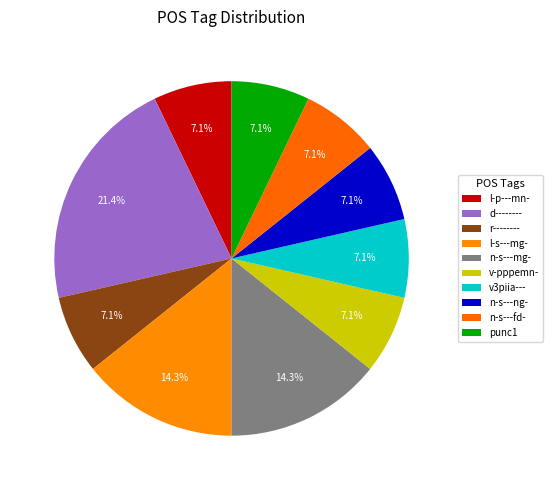

To the nearest percent, what is the combined percentage of n-s---mg- and v3piia---?

21%